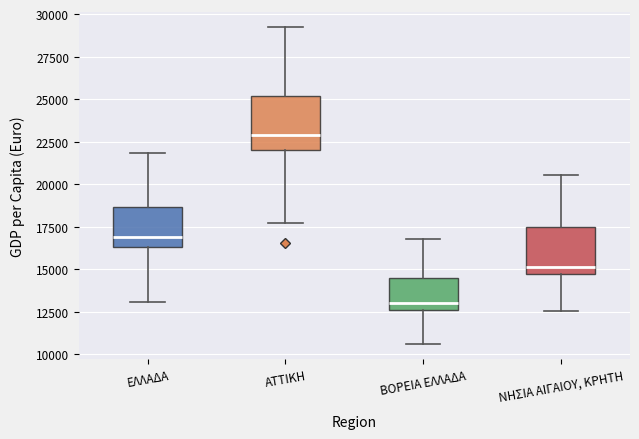

Where does the median line of the box for ΝΗΣΙΑ ΑΙΓΑΙΟΥ, ΚΡΗΤΗ sit on the y-axis? The values are not printed on the chart, so give them approximately, as read against the axis.

15000